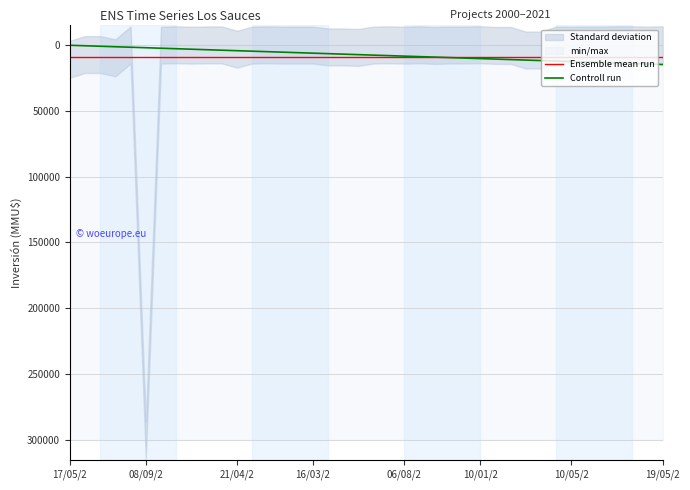

Reading left to right, transcribe all the data shown in this chart.

375	750	1125	1500	1875	2250	2625	3000	3375	3750	4125	4500	4875	5250	5625	6000	6375	6750	7125	7500	7875	8250	8625	9000	9375	9750	10125	10500	10875	11250	11625	12000	12375	12750	13125	13500	13875	14250	14625	15000